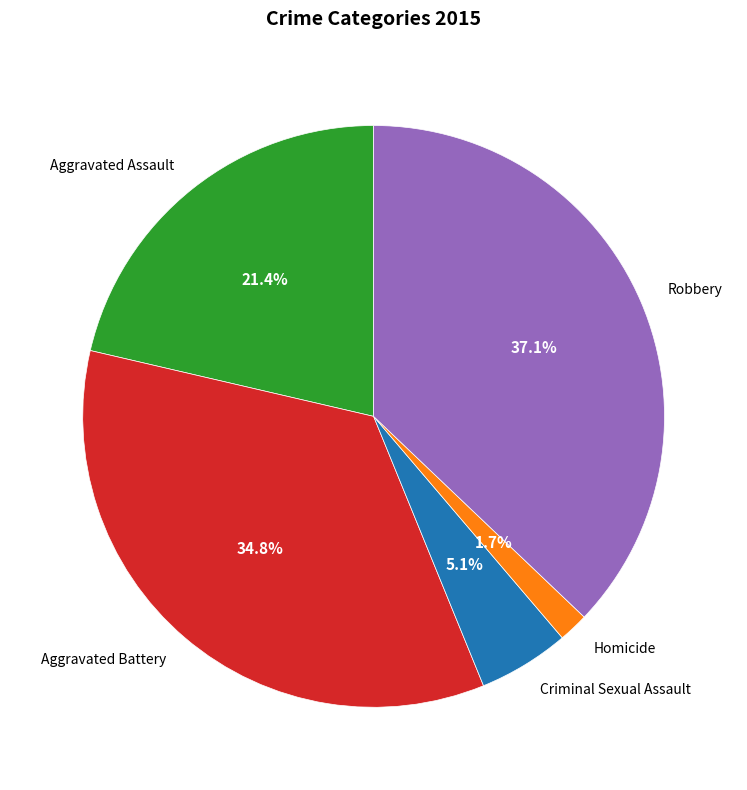

To the nearest percent, what is the difference between the largest and smallest slice percentages?

35%